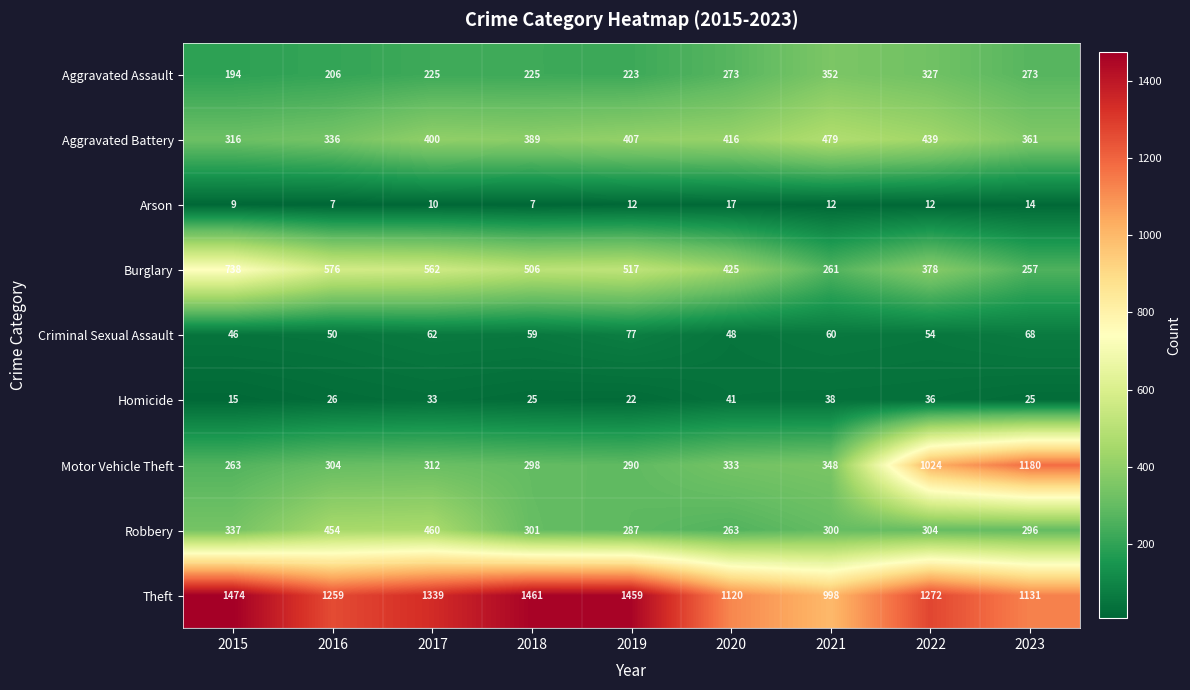

What is the difference between the maximum and minimum values in the Theft series?

476